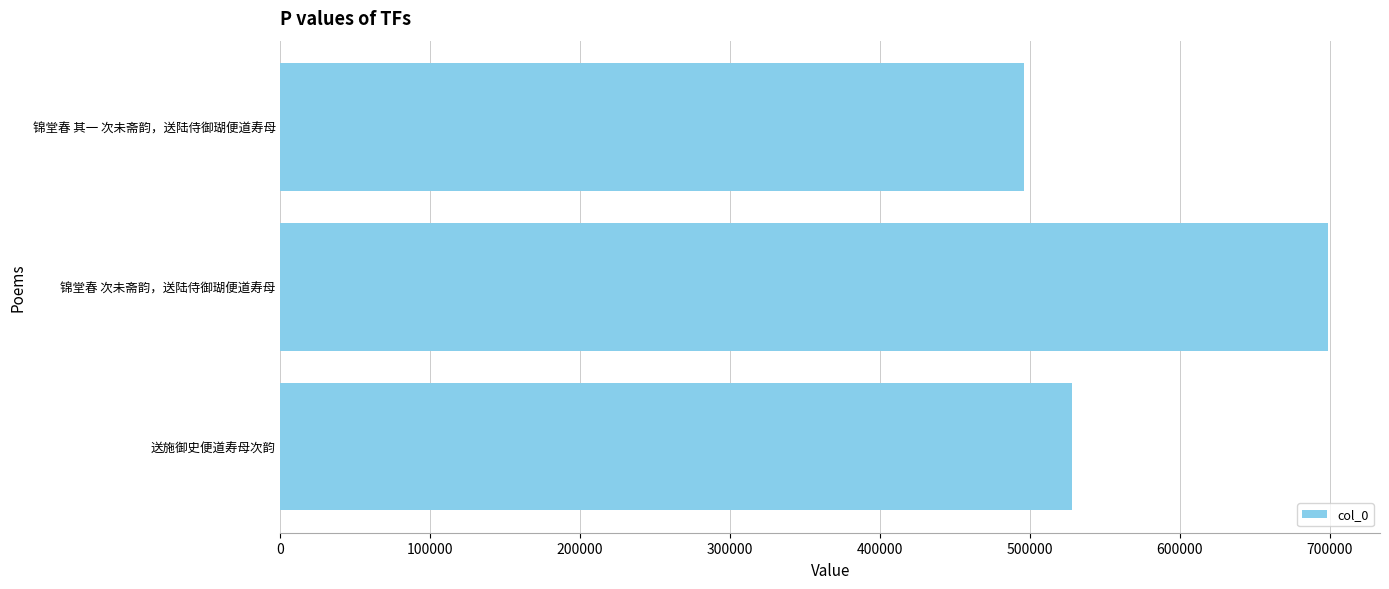

Approximately how many times larger is the value at 锦堂春 次未斋韵，送陆侍御瑚便道寿母 compared to 送施御史便道寿母次韵?

1.3